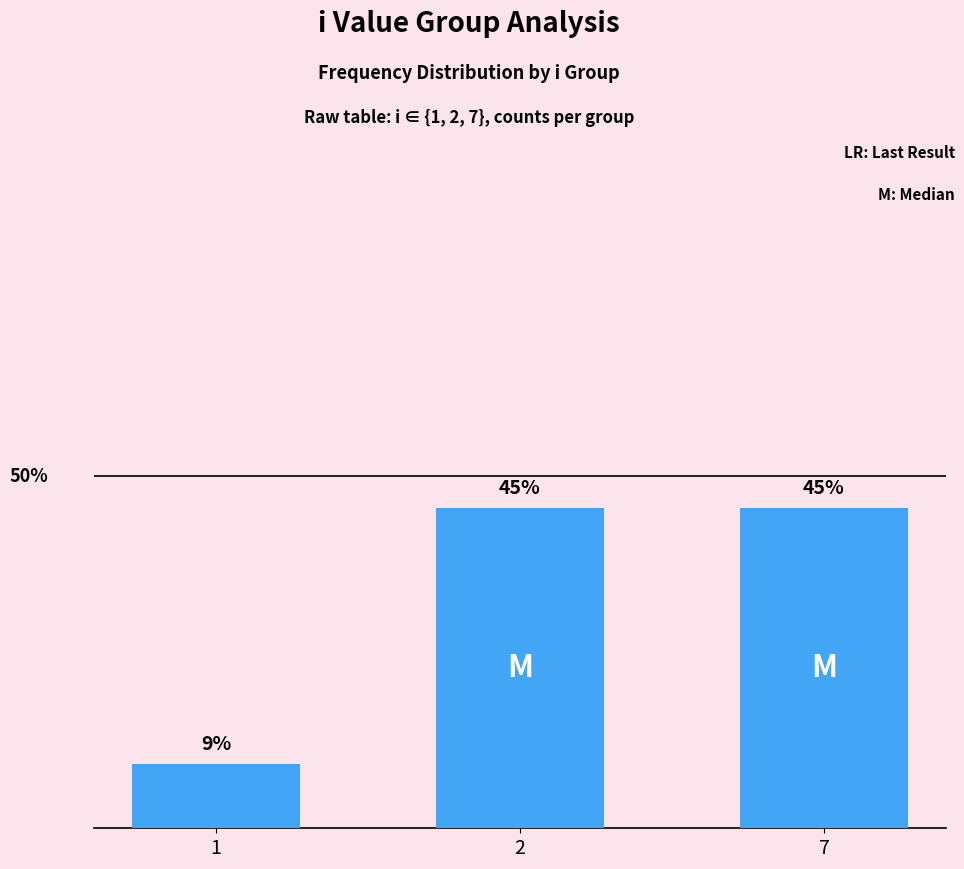

Are the bars horizontal?

No